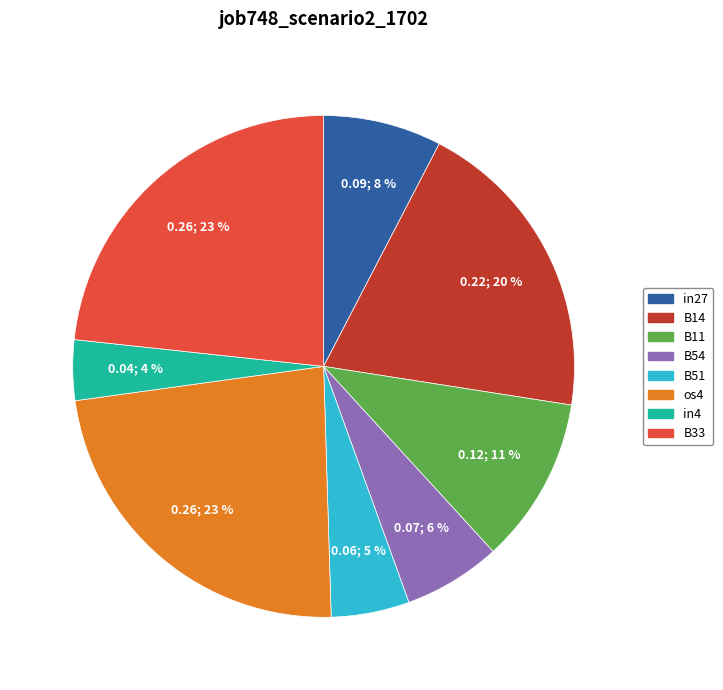

What percentage is the in27 slice, to the nearest percent?

8%